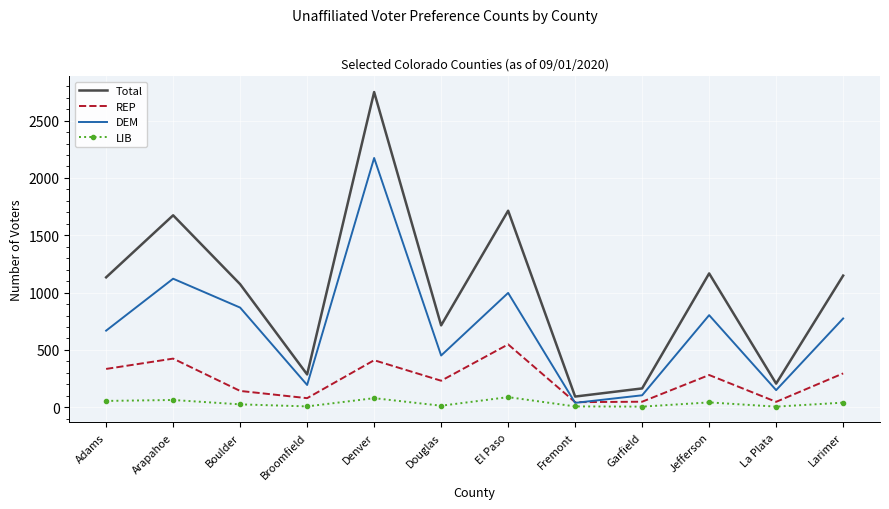

Which category has the highest value across all series?

Denver